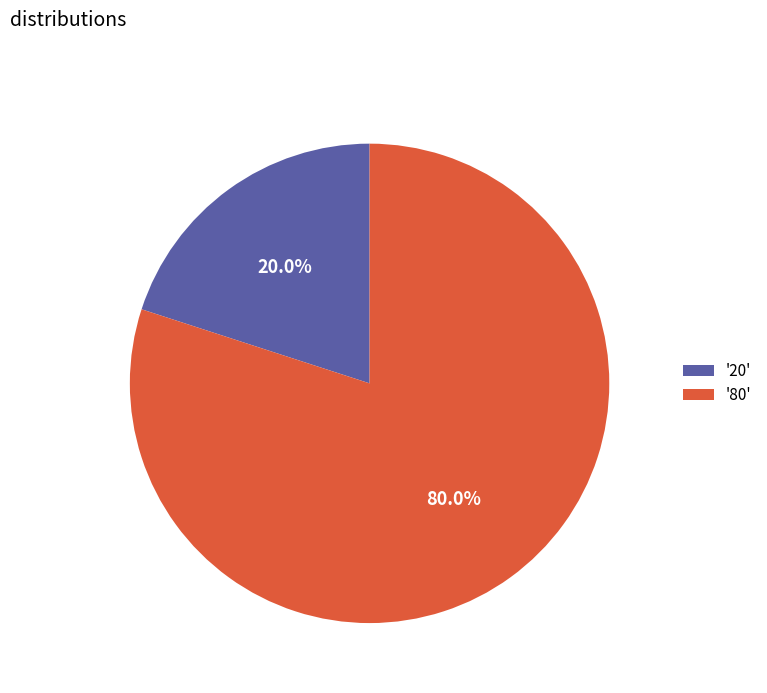

Which category accounts for the majority?

'80'